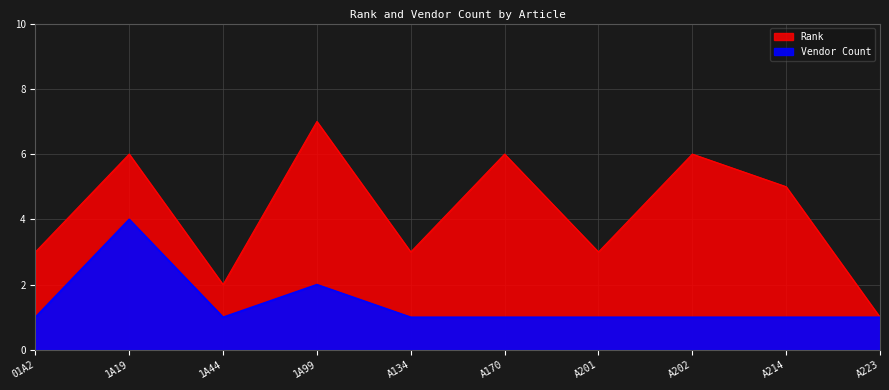

What is the value of the Vendor Count point at the 2nd from the left?

4